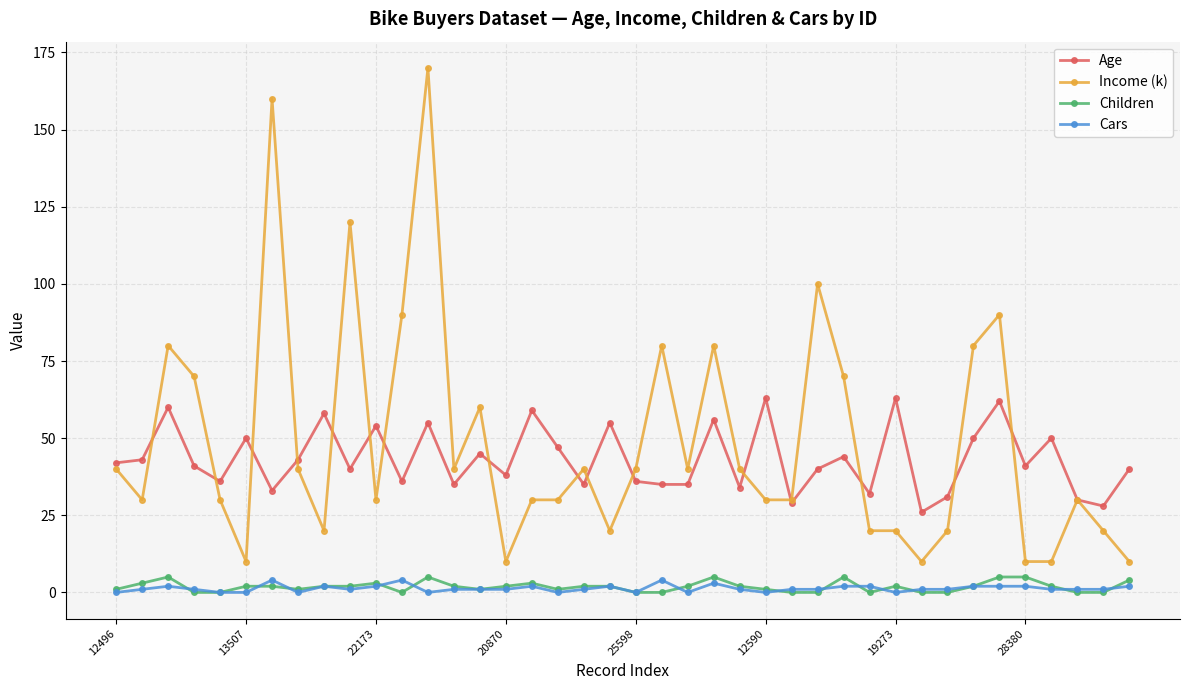

How many lines are shown in the chart?

4